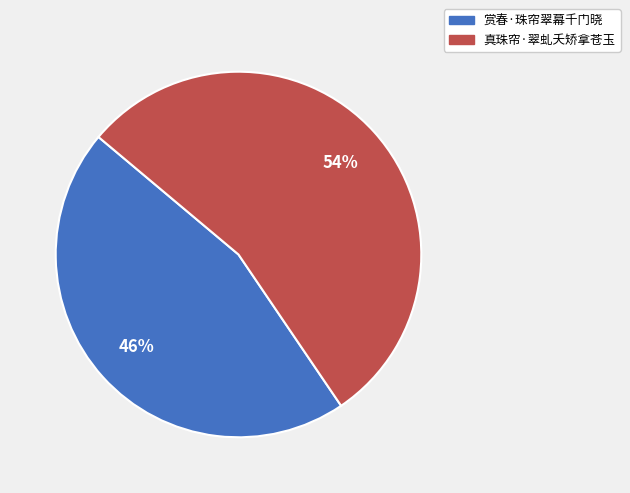

Rank the categories by value from lowest to highest.

赏春·珠帘翠幕千门晓, 真珠帘·翠虬夭矫拿苍玉